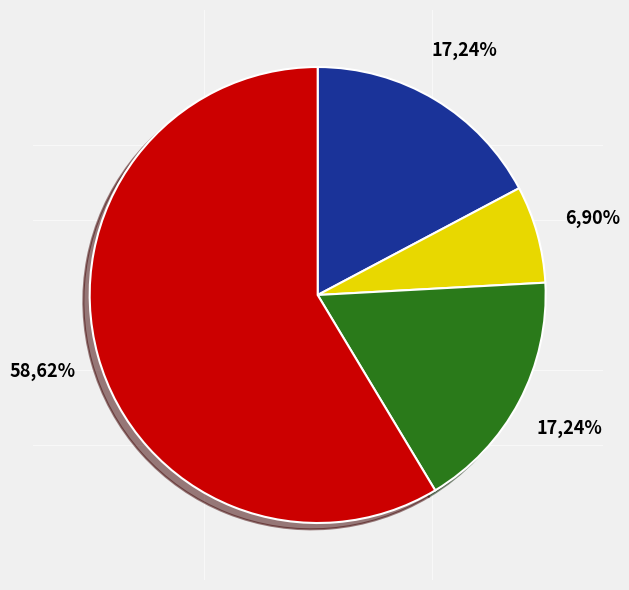

Is it true that 435702 is 26% of the pie?

False